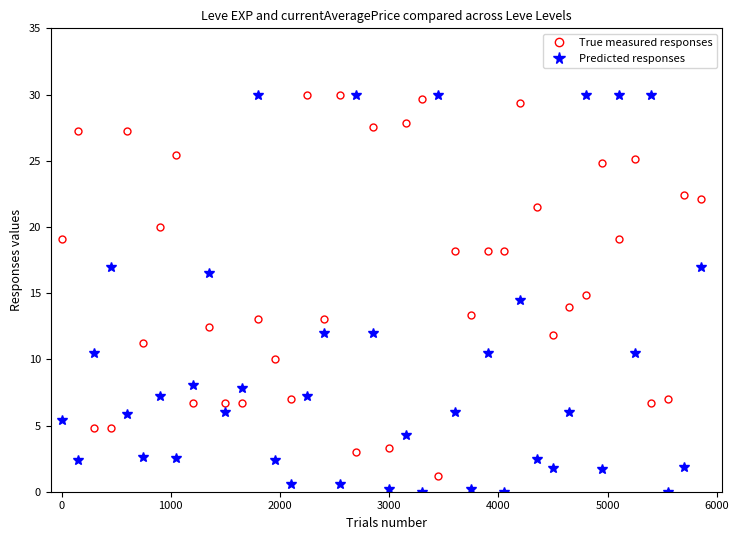

Which series has the largest range (max minus min)?

Predicted responses